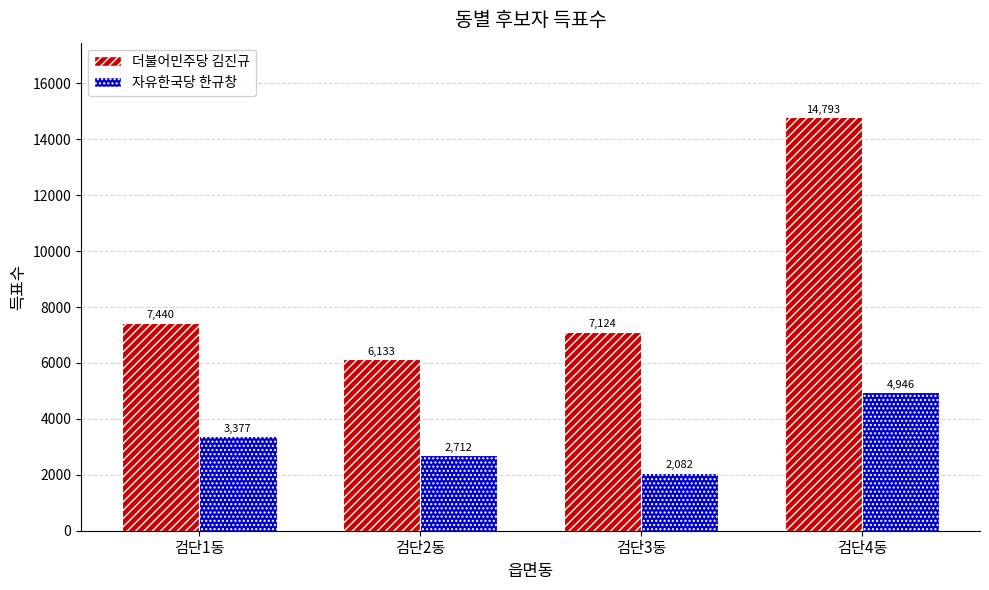

At which category is the sum across all series the highest?

검단4동